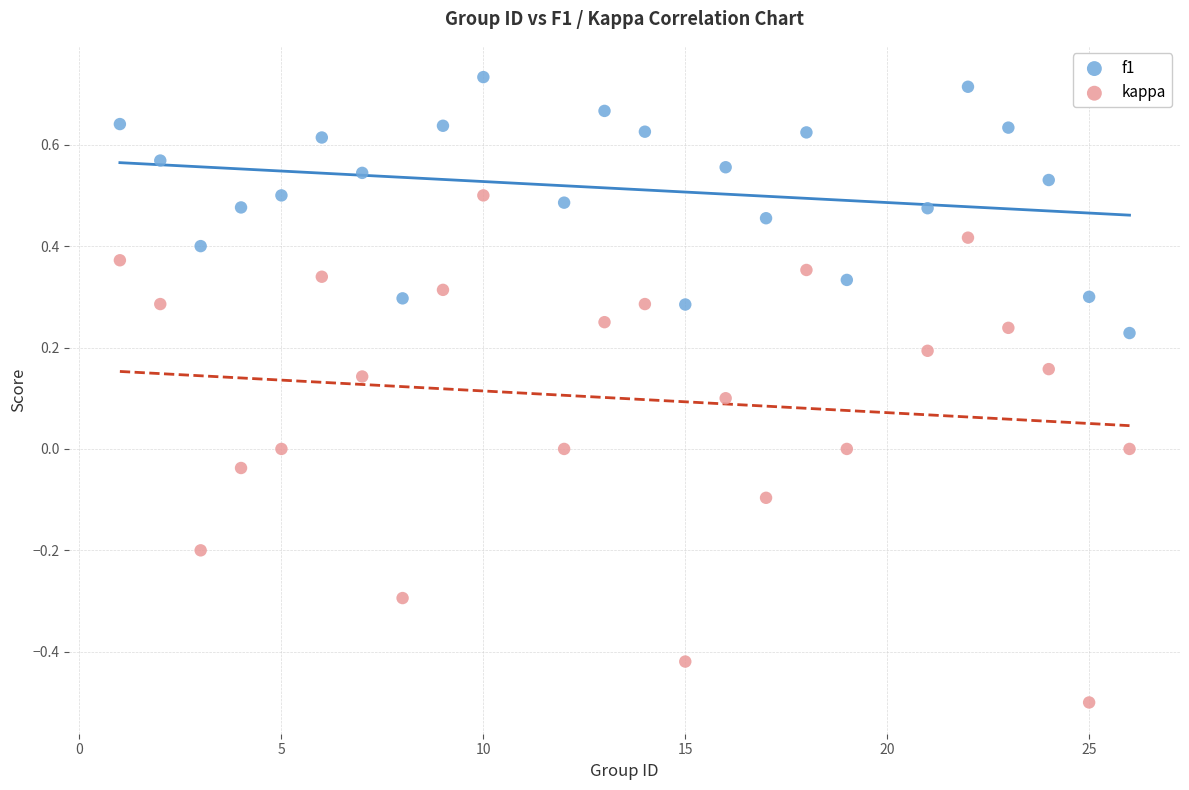

Which series reaches the minimum Y coordinate?

kappa